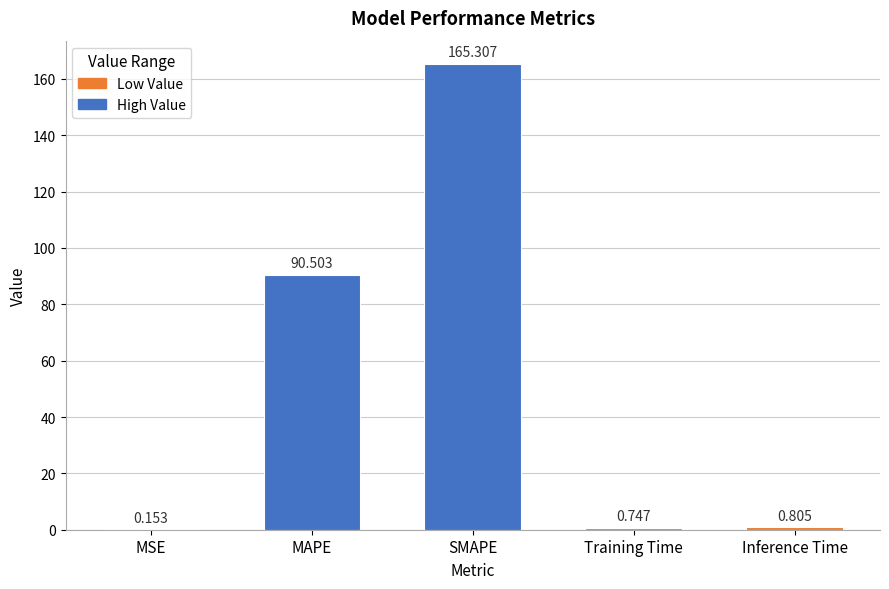

Where is the data nearest to the value 82?

MAPE